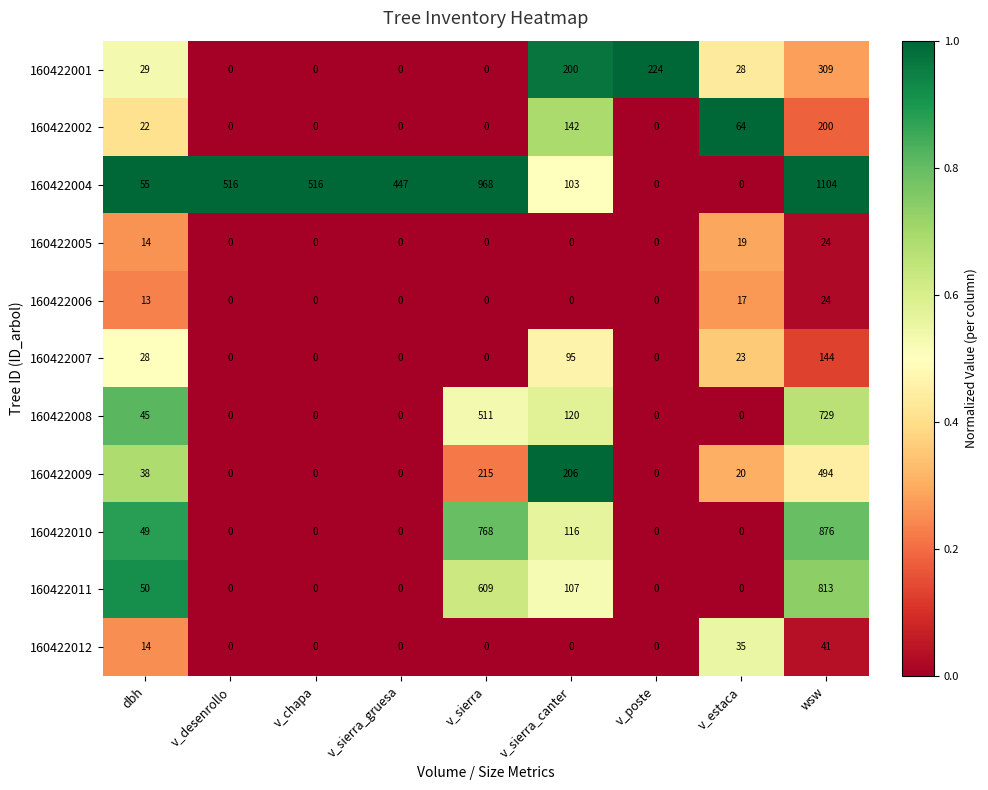

Between v_desenrollo and v_sierra, which series saw the biggest shift?

160422010